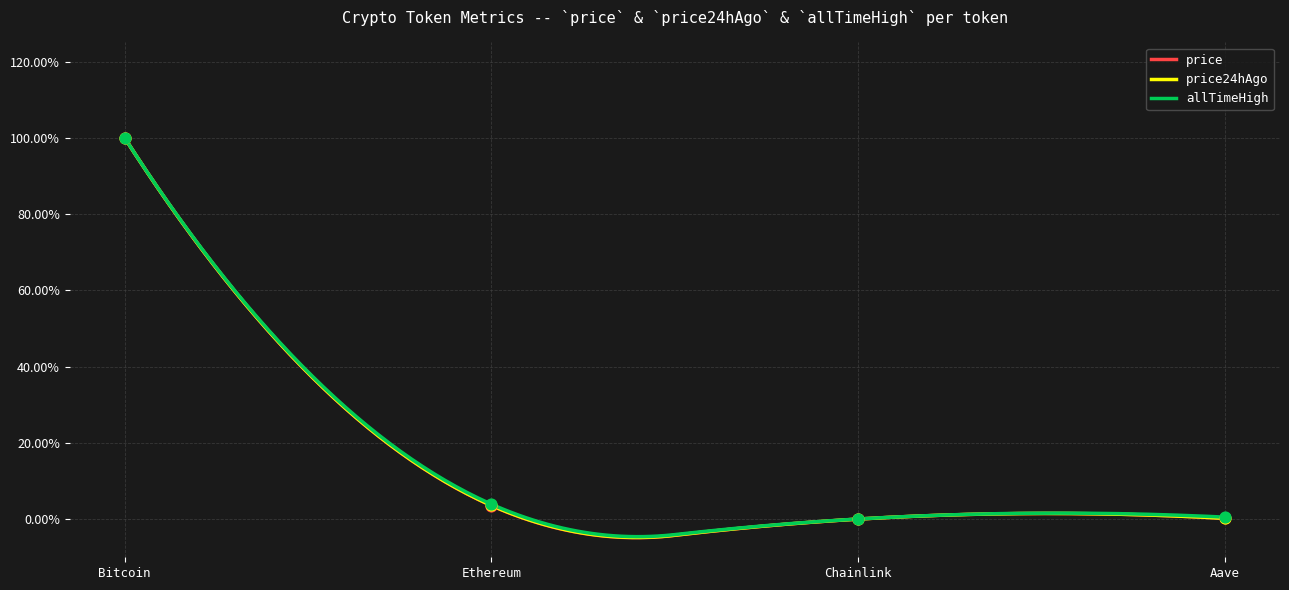

Which series reaches the maximum Y coordinate?

price